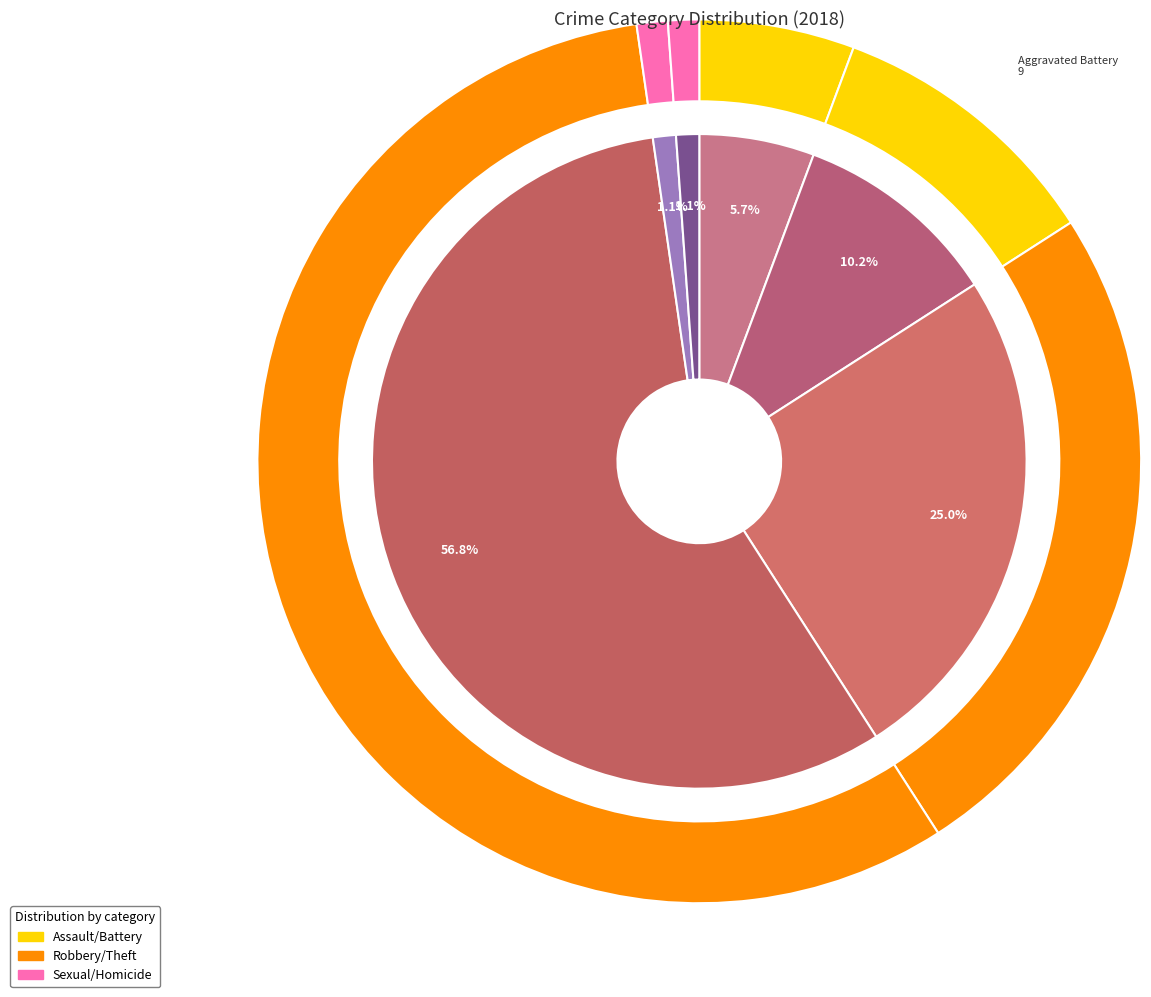

What is the total percentage of 2 and 4?

26.1%